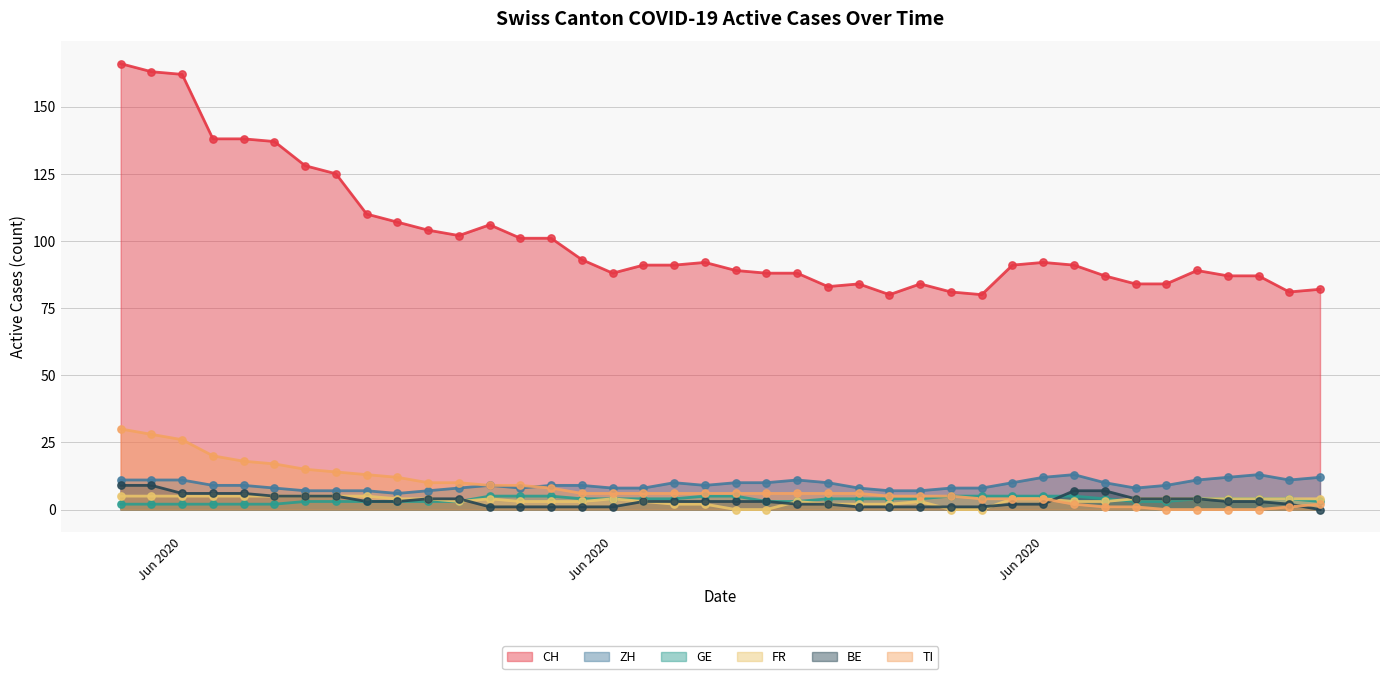

At how many categories does at least one series exceed 148?

3